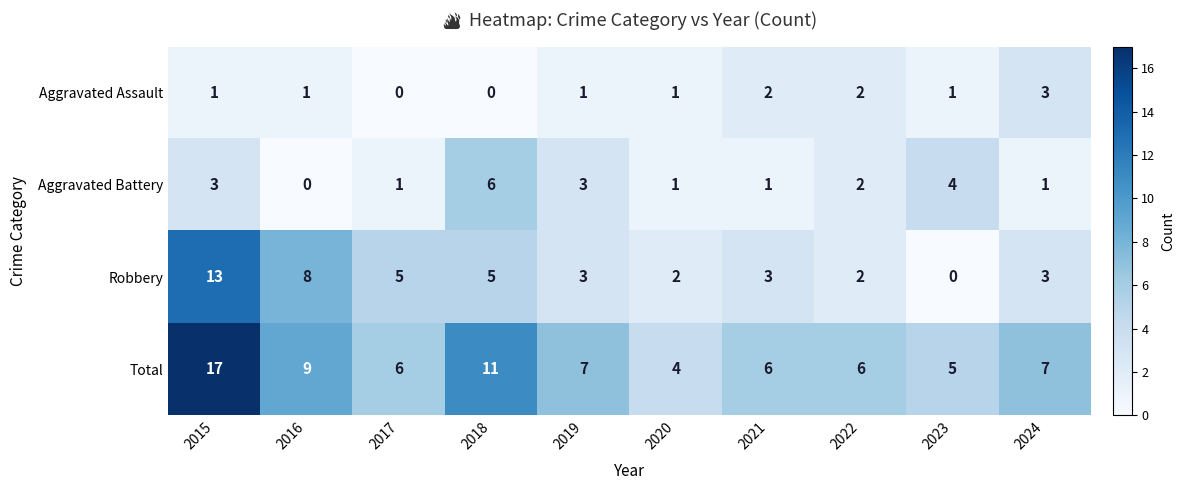

At which label does Aggravated Battery first exceed 2?

2015